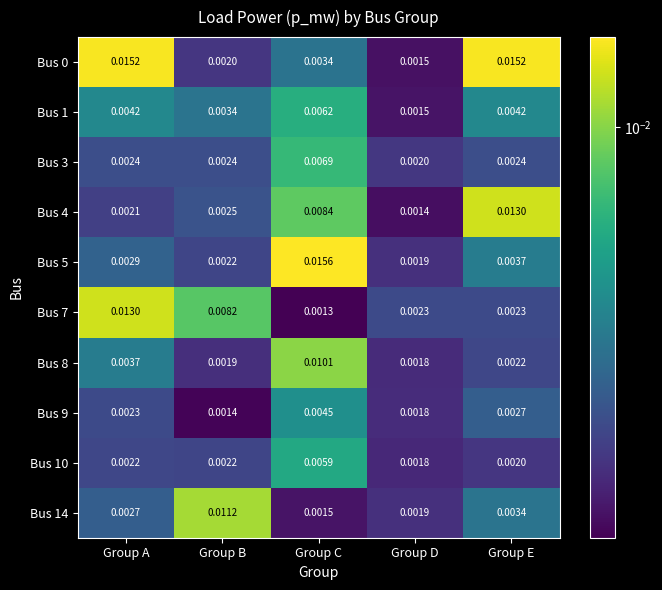

List the labels in order of Bus 14 value, smallest first.

Group C, Group D, Group A, Group E, Group B